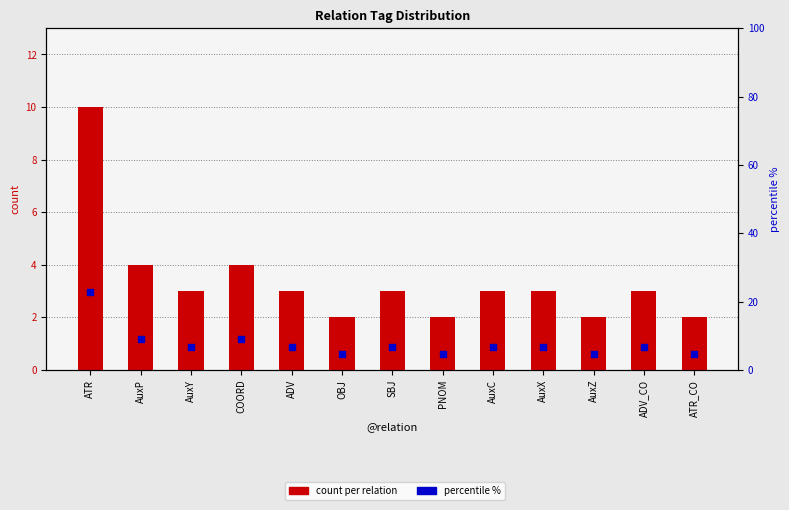

What are all the series names shown in the legend?

count per relation, percentile %